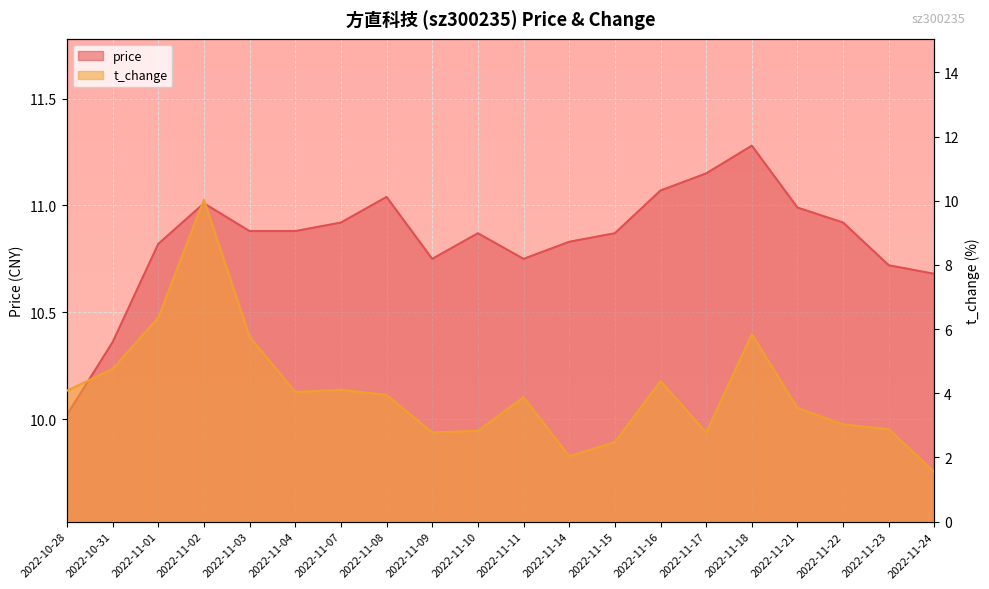

At which label does price reach its minimum?

2022-10-28